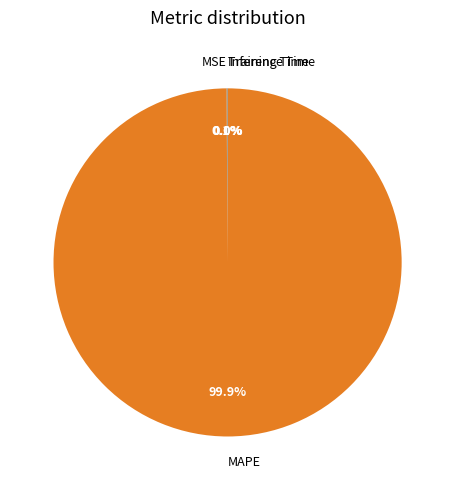

What is the largest slice in the pie chart?

MAPE